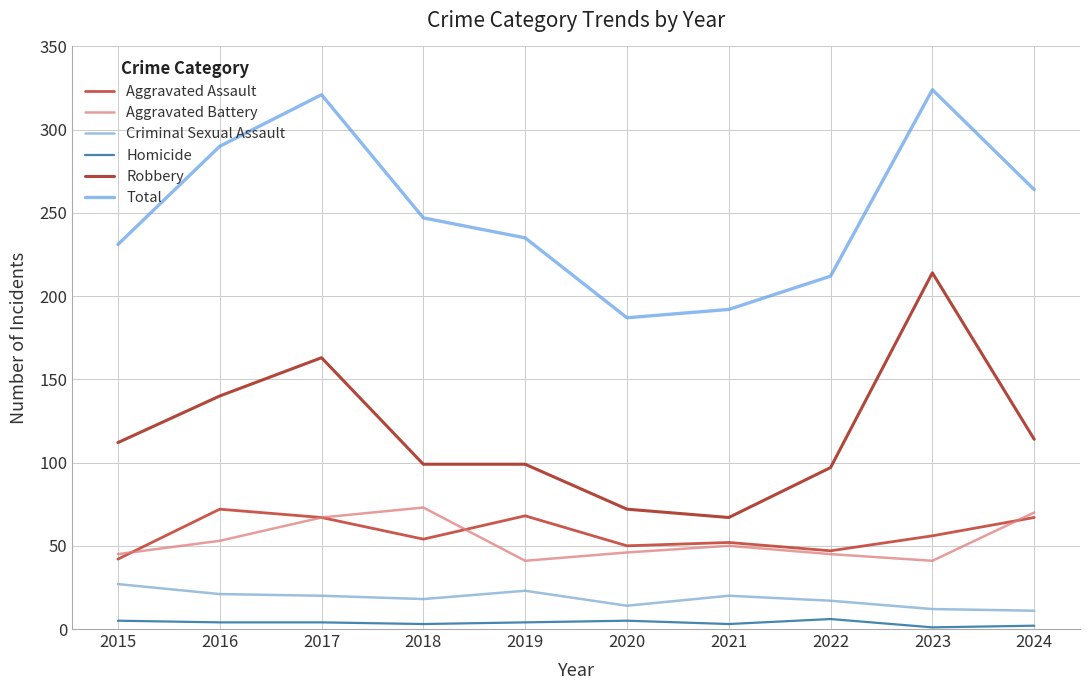

Reading left to right, what are all the values shown in this chart?

Aggravated Assault: 2015=42	2016=72	2017=67	2018=54	2019=68	2020=50	2021=52	2022=47	2023=56	2024=67
Aggravated Battery: 2015=45	2016=53	2017=67	2018=73	2019=41	2020=46	2021=50	2022=45	2023=41	2024=70
Criminal Sexual Assault: 2015=27	2016=21	2017=20	2018=18	2019=23	2020=14	2021=20	2022=17	2023=12	2024=11
Homicide: 2015=5	2016=4	2017=4	2018=3	2019=4	2020=5	2021=3	2022=6	2023=1	2024=2
Robbery: 2015=112	2016=140	2017=163	2018=99	2019=99	2020=72	2021=67	2022=97	2023=214	2024=114
Total: 2015=231	2016=290	2017=321	2018=247	2019=235	2020=187	2021=192	2022=212	2023=324	2024=264